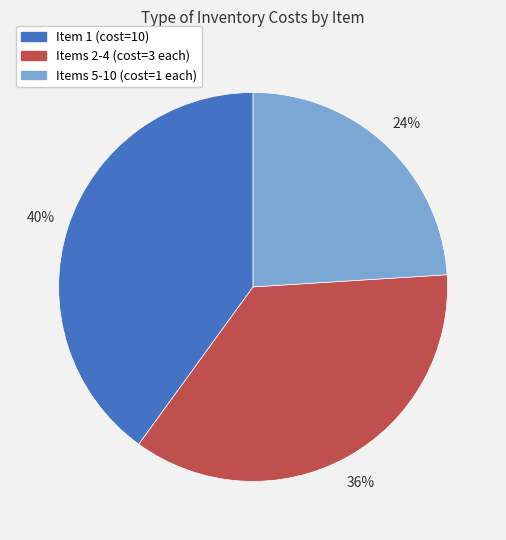

To the nearest percent, what is the difference between the largest and smallest slice percentages?

16%